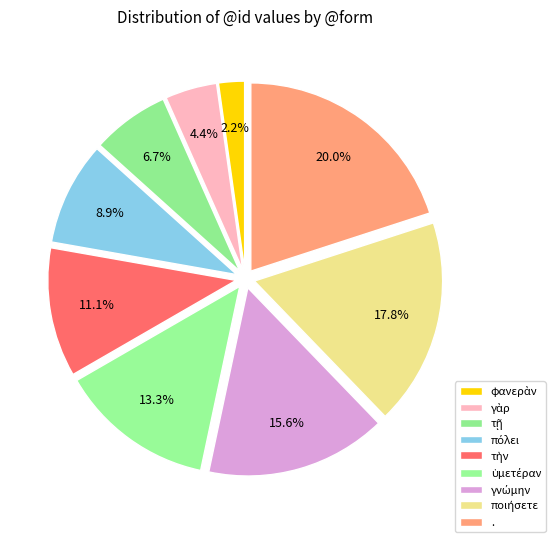

Count the number of slices in the pie.

9